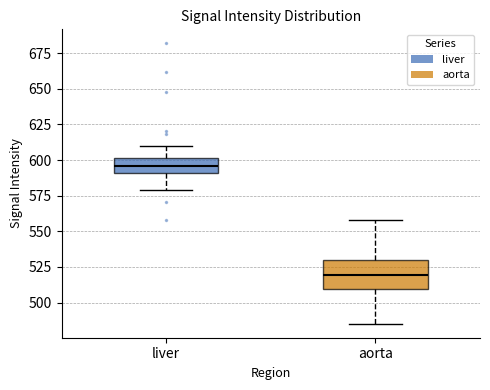

Which box's median line is the lowest?

aorta